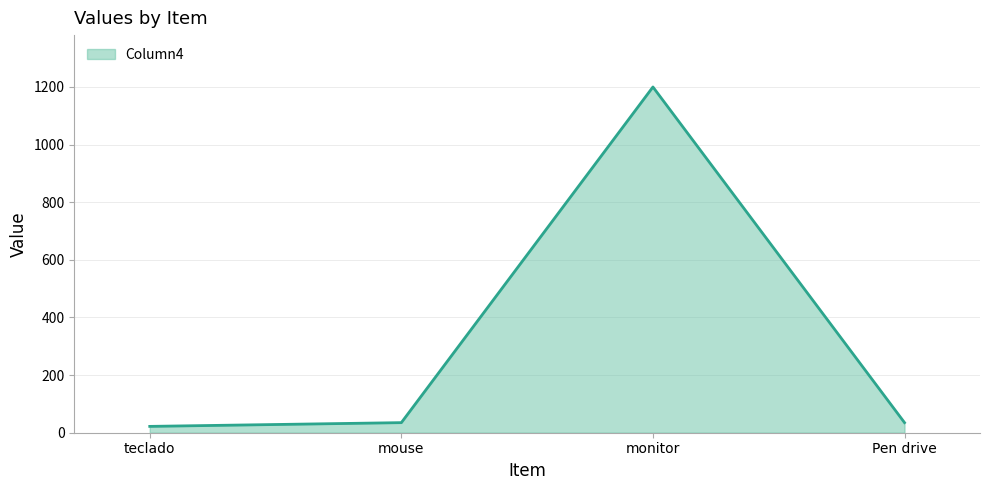

The value at Pen drive is 35. True or false?

True